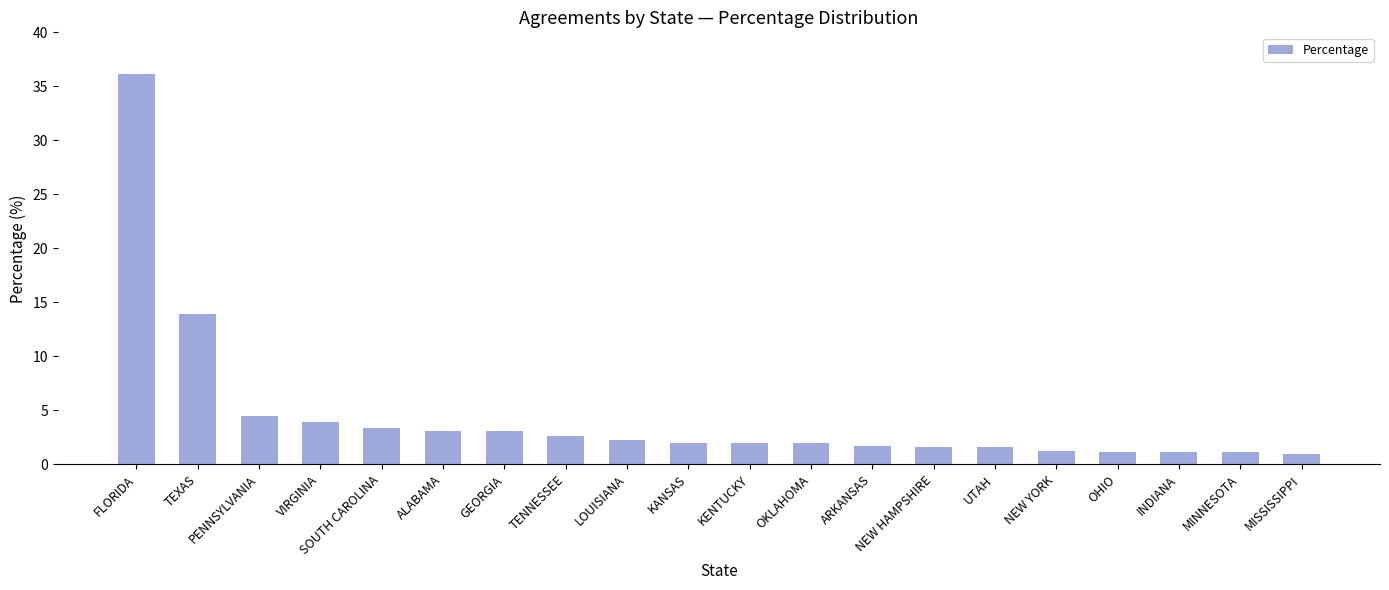

What is the label of the 17th bar from the right?

VIRGINIA